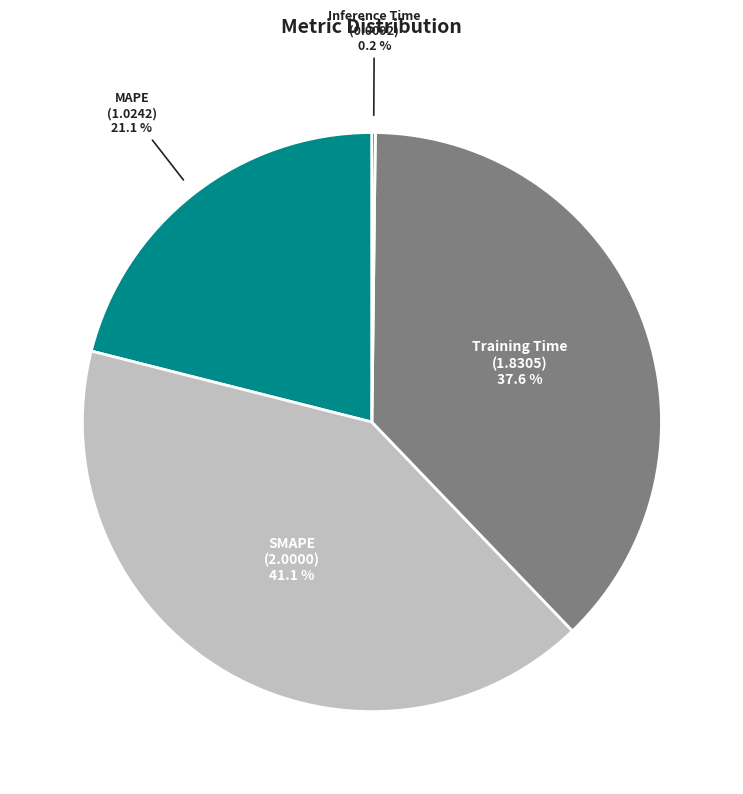

How much of the chart is everything except SMAPE?

58.9%